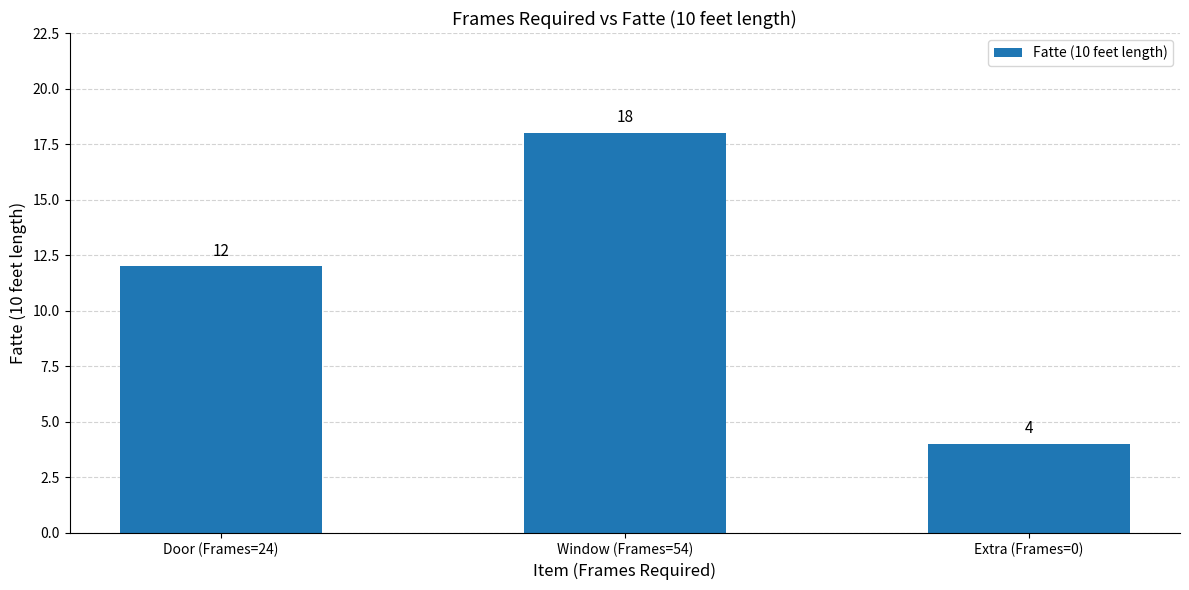

Where is the data nearest to the value 11?

Door (Frames=24)